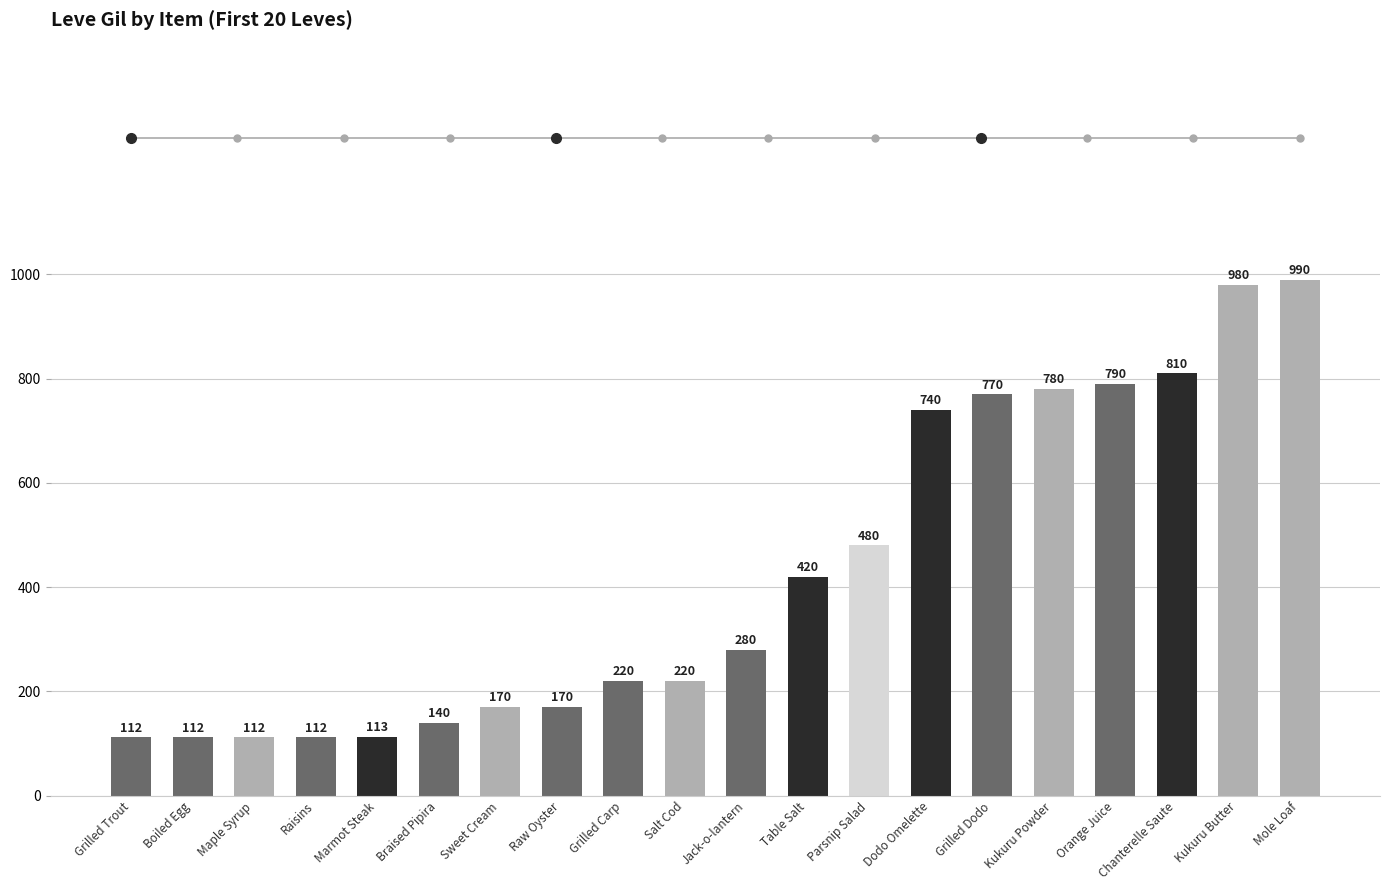

What value does the data have at Raisins, to the nearest 50?

100